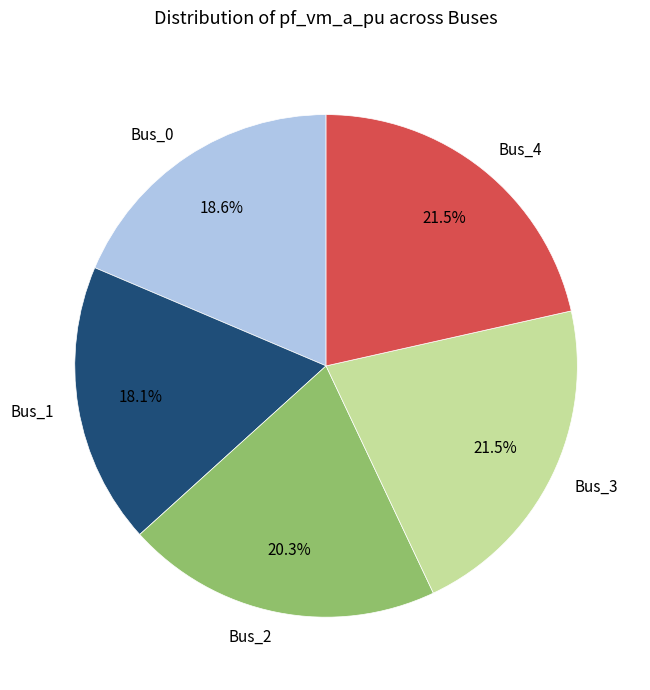

To the nearest percent, what is the difference between the largest and smallest slice percentages?

3%